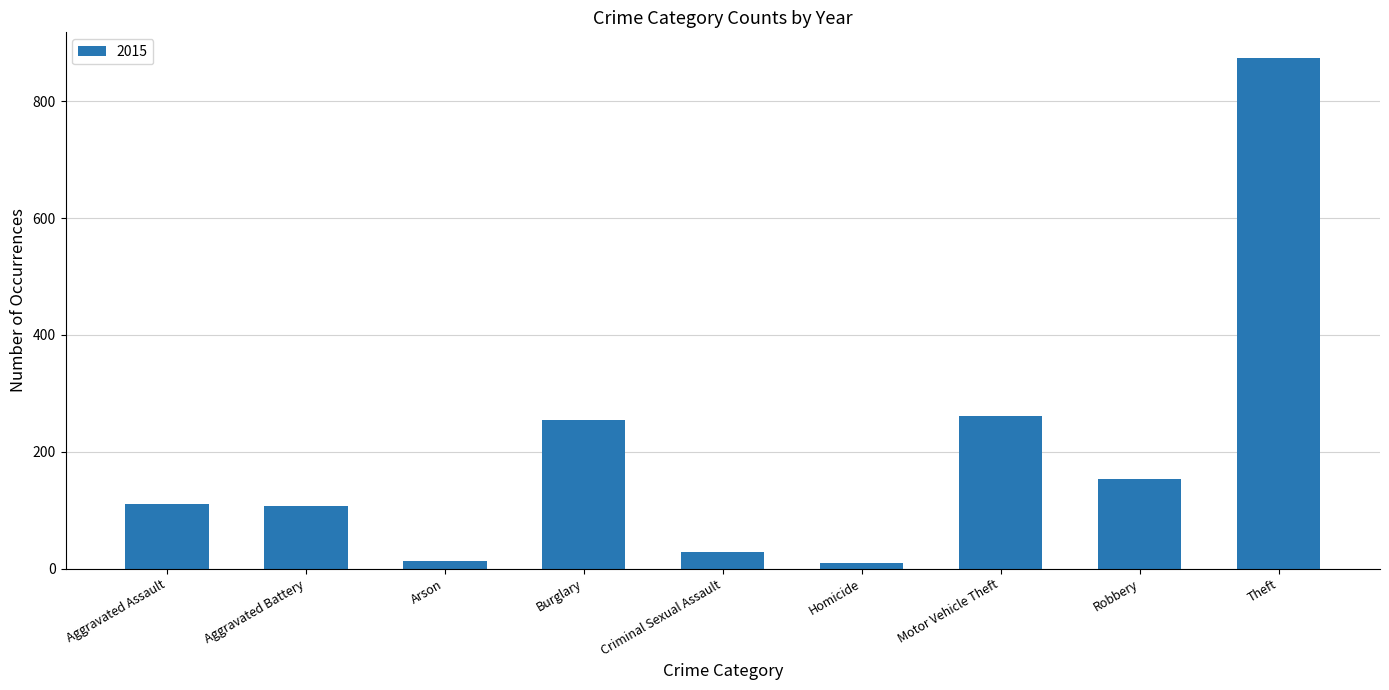

Which category has the highest value across all series?

Theft